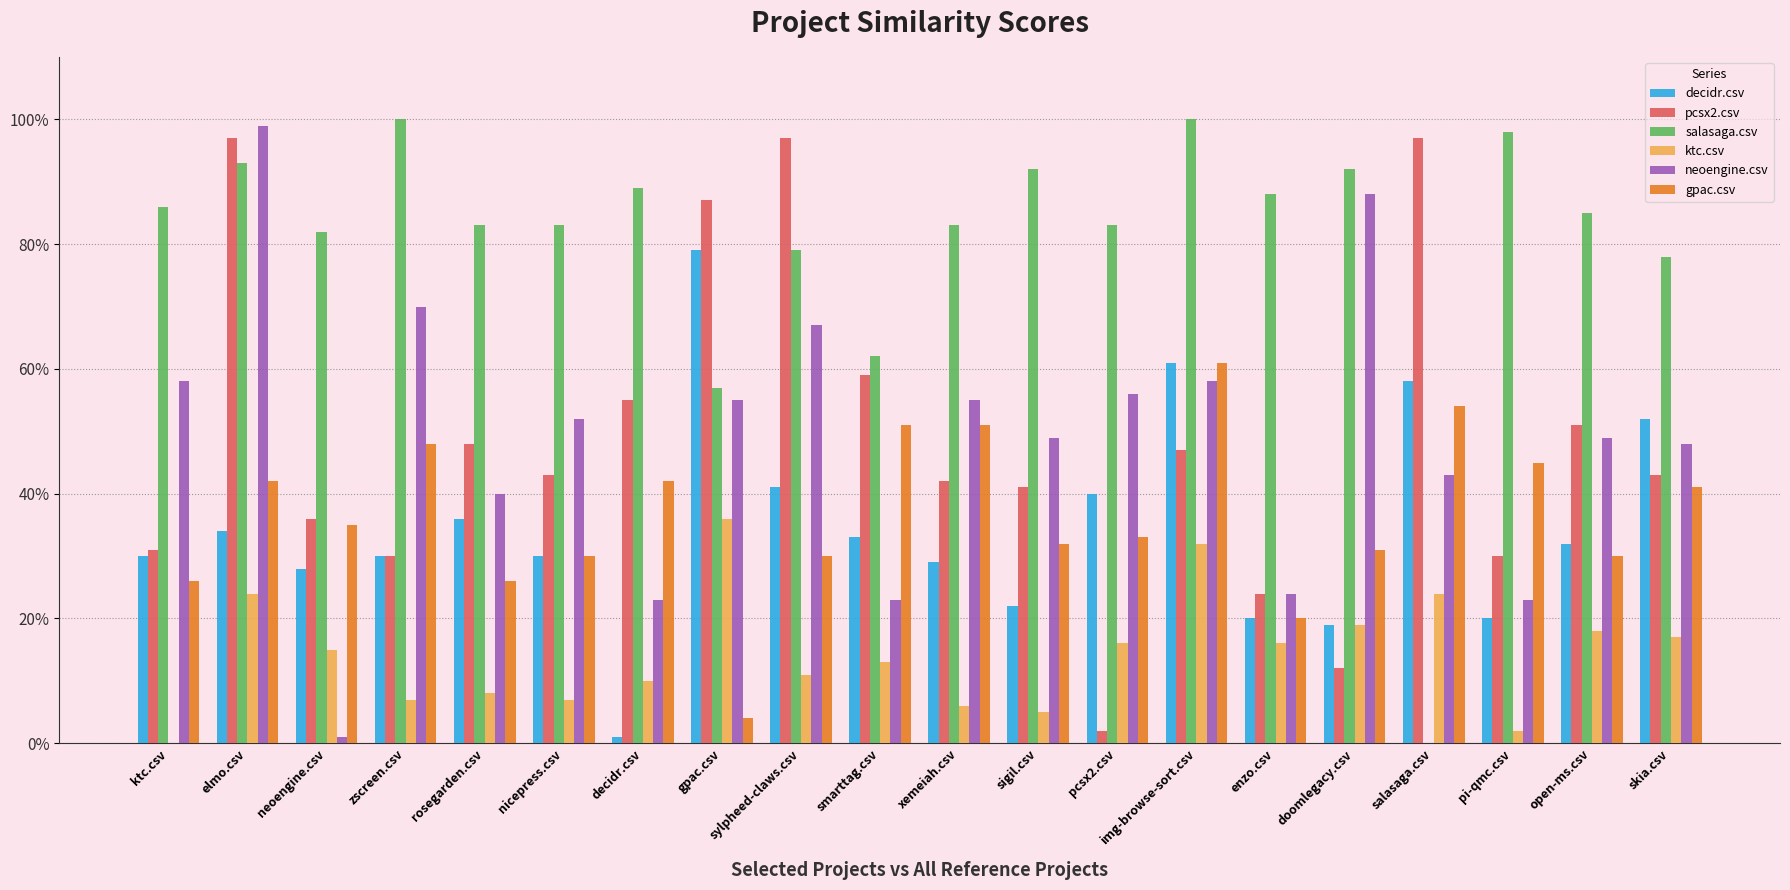

What are all the series names shown in the legend?

decidr.csv, pcsx2.csv, salasaga.csv, ktc.csv, neoengine.csv, gpac.csv